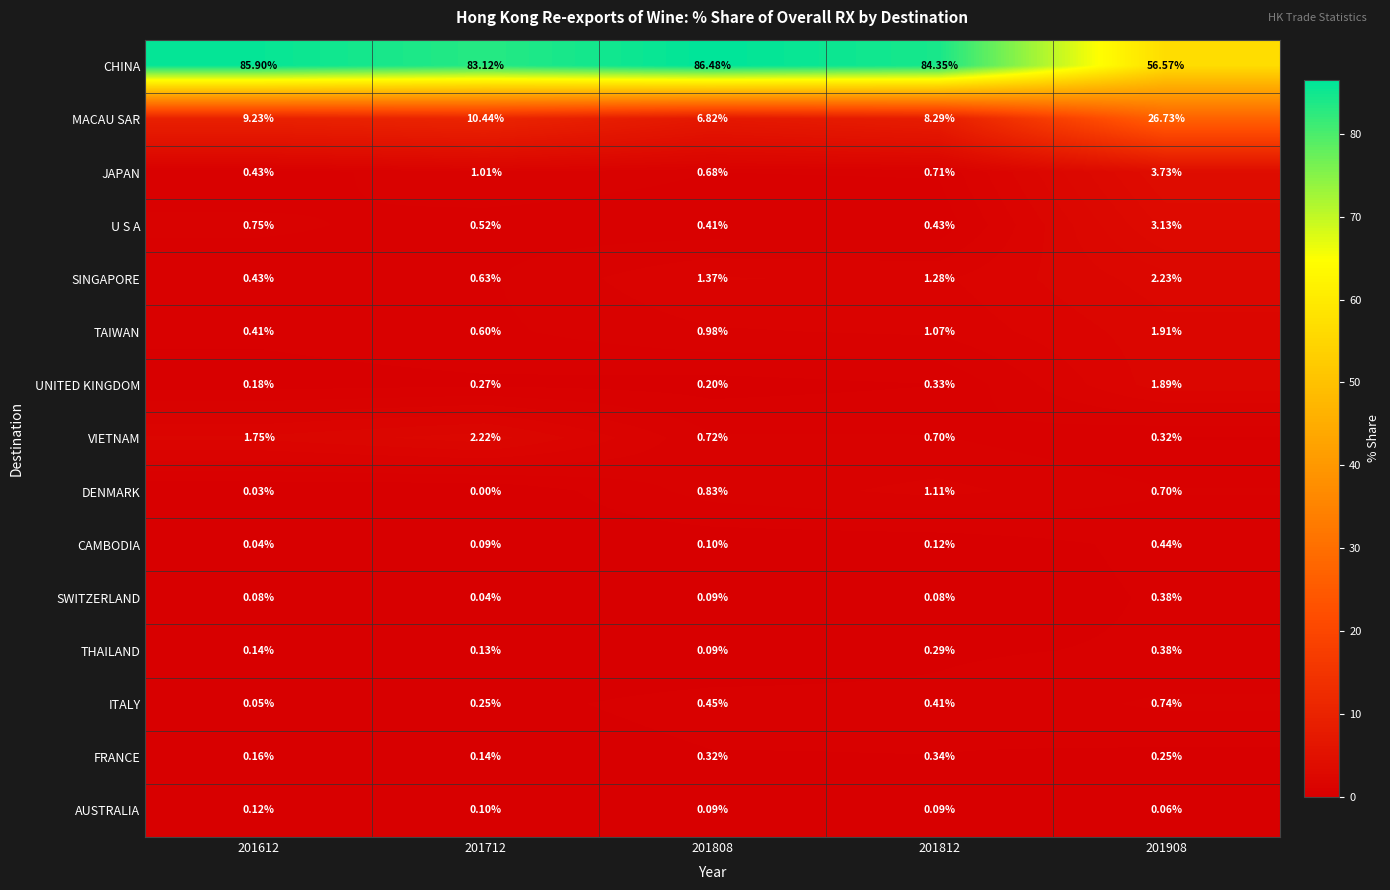

Rank the series at 201812 from highest to lowest value.

CHINA, MACAU SAR, SINGAPORE, DENMARK, TAIWAN, JAPAN, VIETNAM, U S A, ITALY, FRANCE, UNITED KINGDOM, THAILAND, CAMBODIA, AUSTRALIA, SWITZERLAND